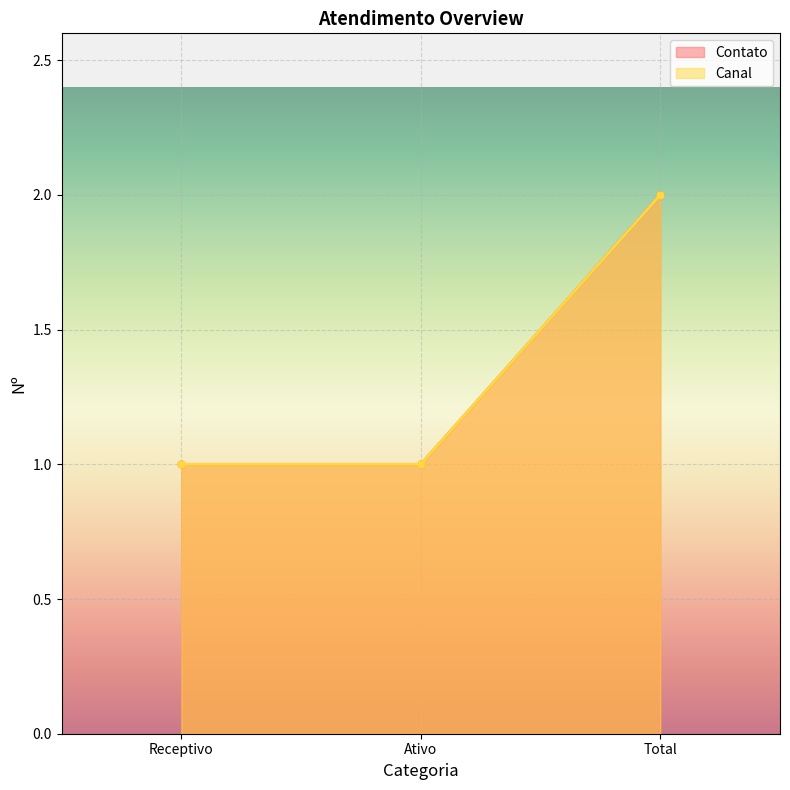

Is it true that Contato equals 1 at Total?

False